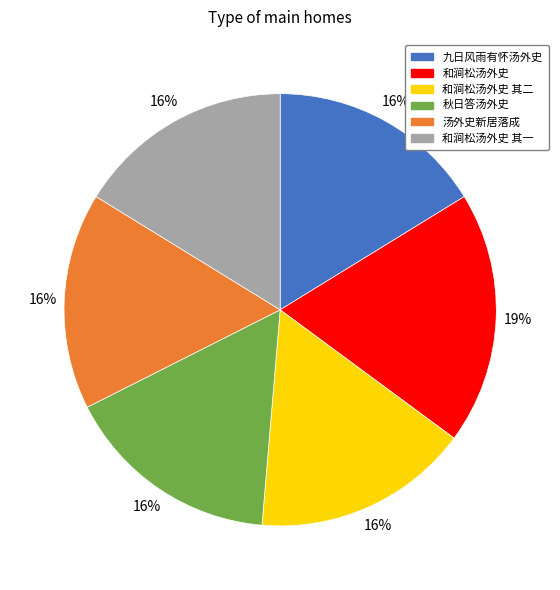

Is the sum of 九日风雨有怀汤外史 and 秋日答汤外史 greater than half?

No